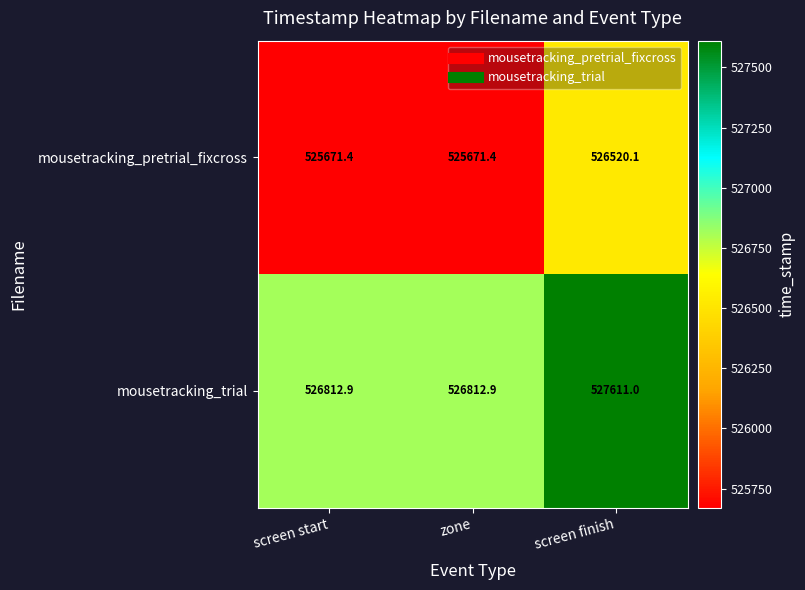

What is the smallest value displayed?

525671.4